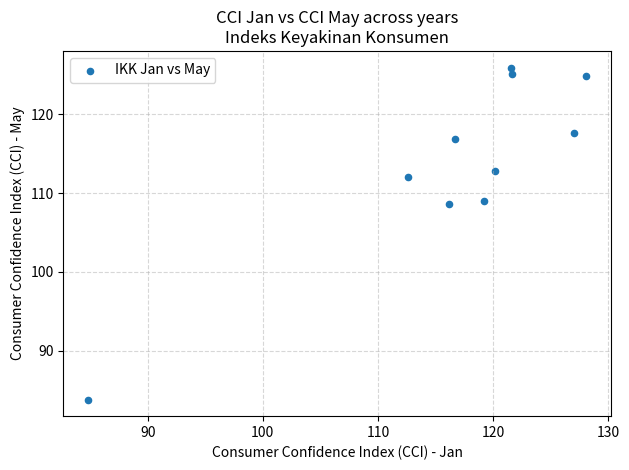

What is the average Y value?

113.7